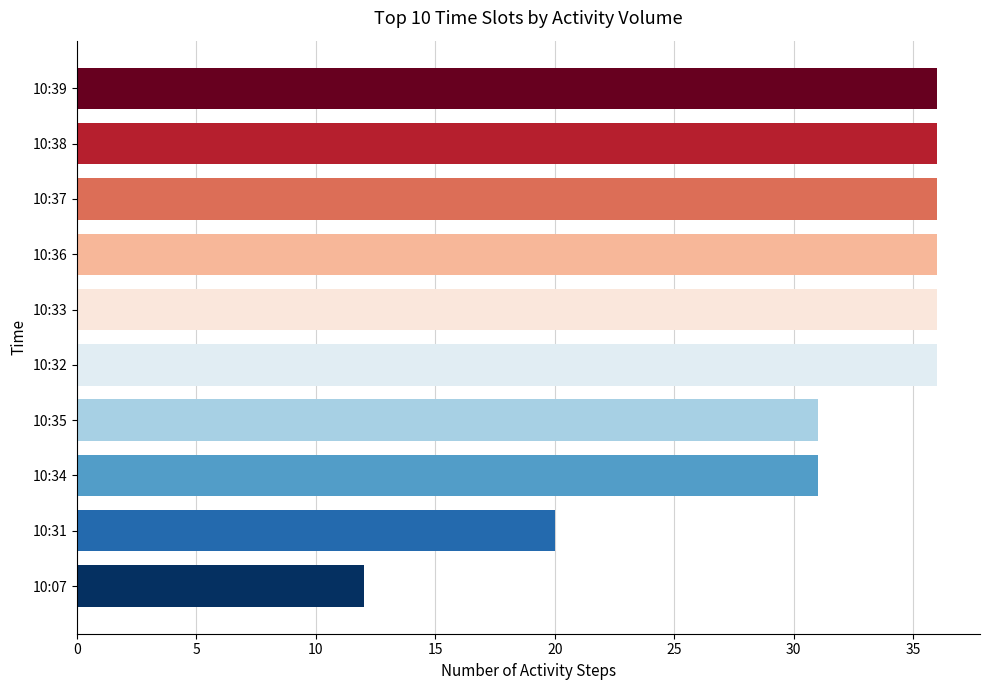

What is the average value?

31